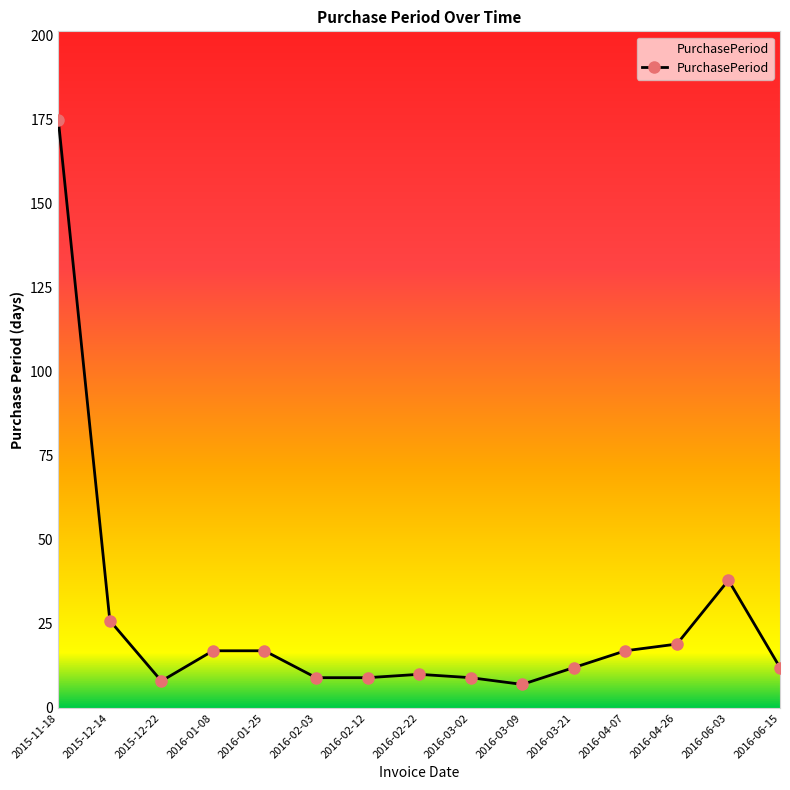

How many categories are shown in the chart?

15